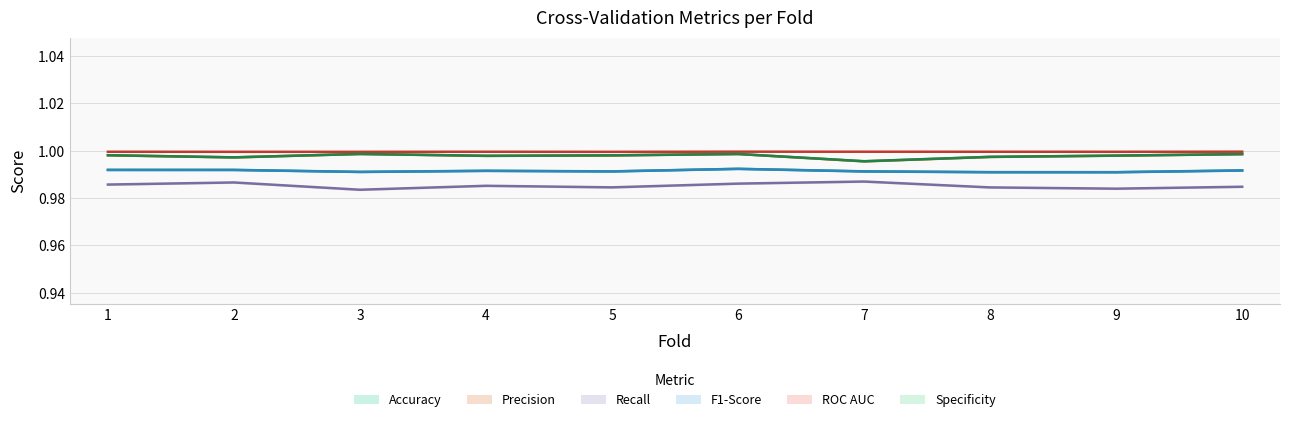

True or false: ROC AUC has a value of 1.0 at 10.

True